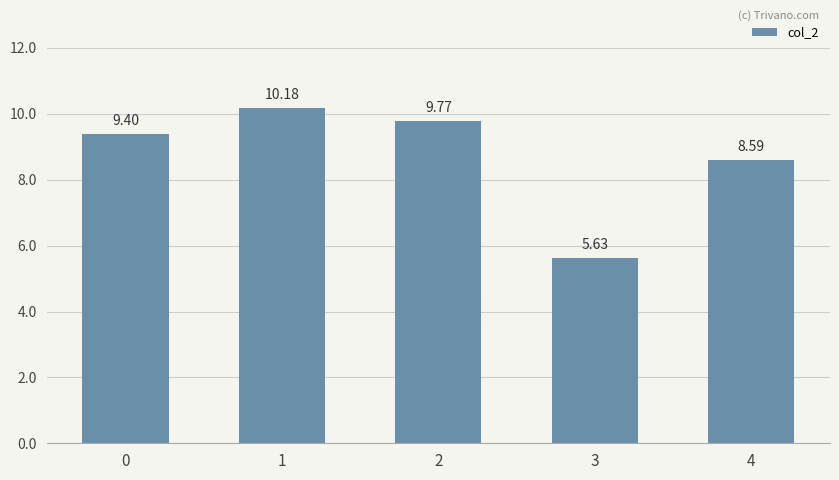

Rank the categories by value from lowest to highest.

3, 4, 0, 2, 1